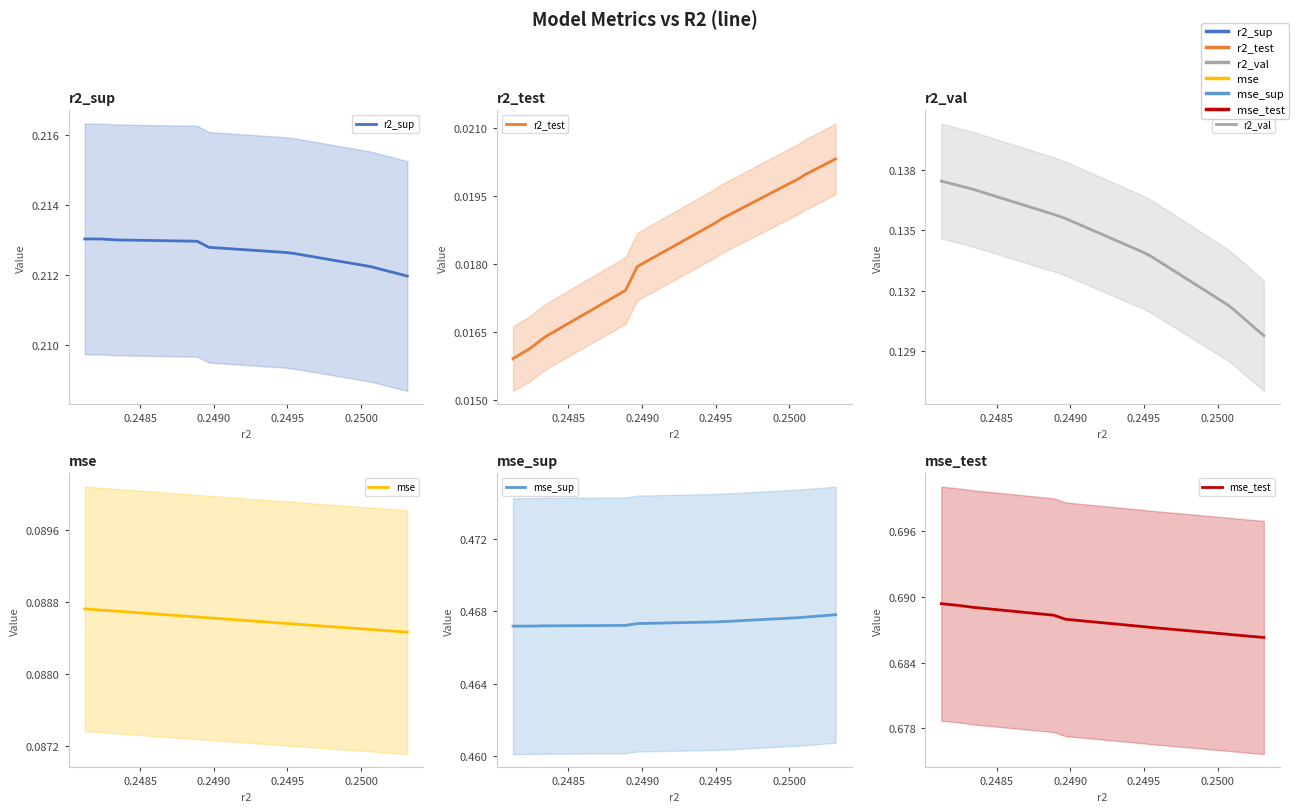

Is this an area chart (filled region under the line)?

No